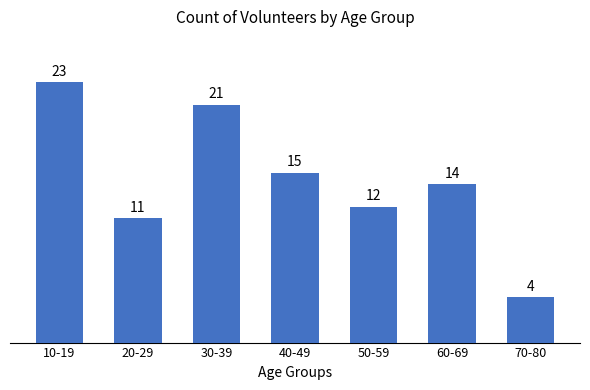

Reading left to right, extract all data points from this chart.

10-19=23	20-29=11	30-39=21	40-49=15	50-59=12	60-69=14	70-80=4